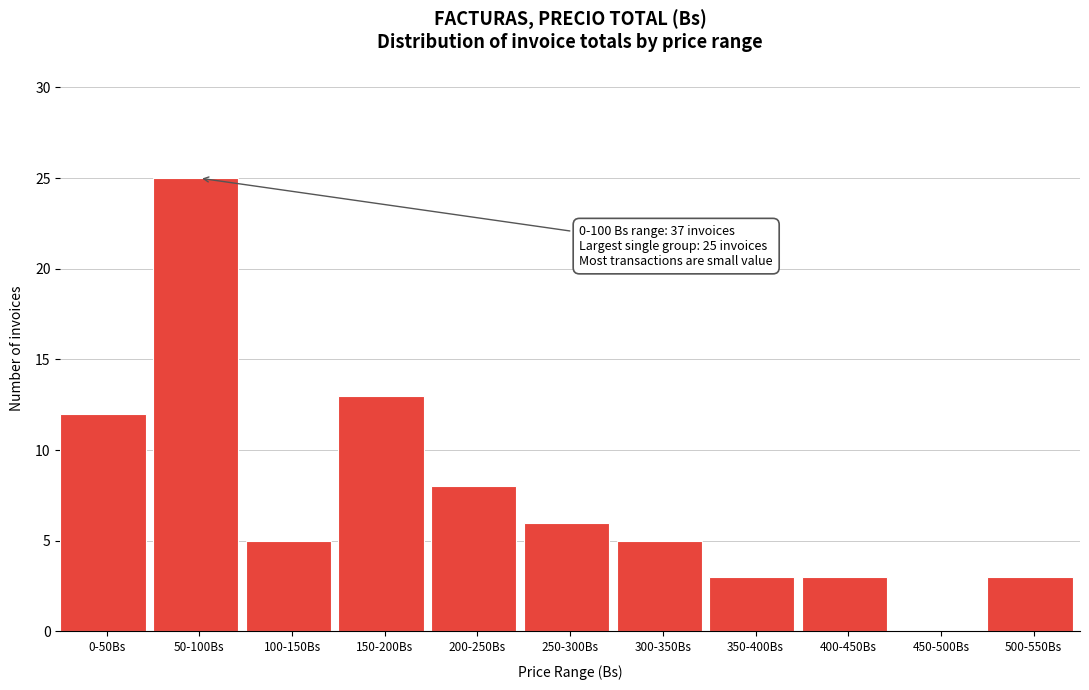

Reading left to right, extract all data points from this chart.

0-50Bs=12	50-100Bs=25	100-150Bs=5	150-200Bs=13	200-250Bs=8	250-300Bs=6	300-350Bs=5	350-400Bs=3	400-450Bs=3	450-500Bs=0	500-550Bs=3